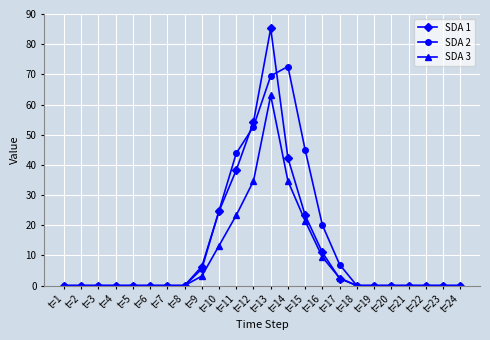

True or false: SDA 2 has more than 0 points higher than both neighbors.

True